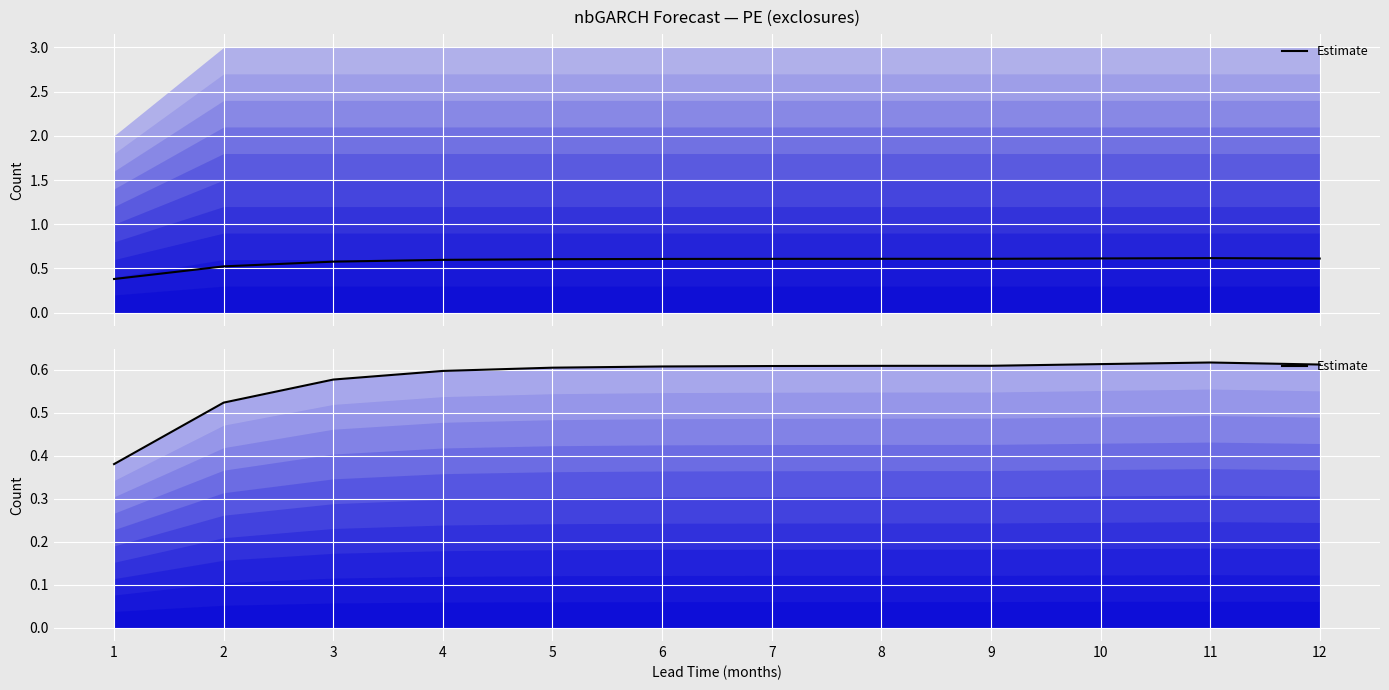

True or false: the data shows 0.6 at 1.

False